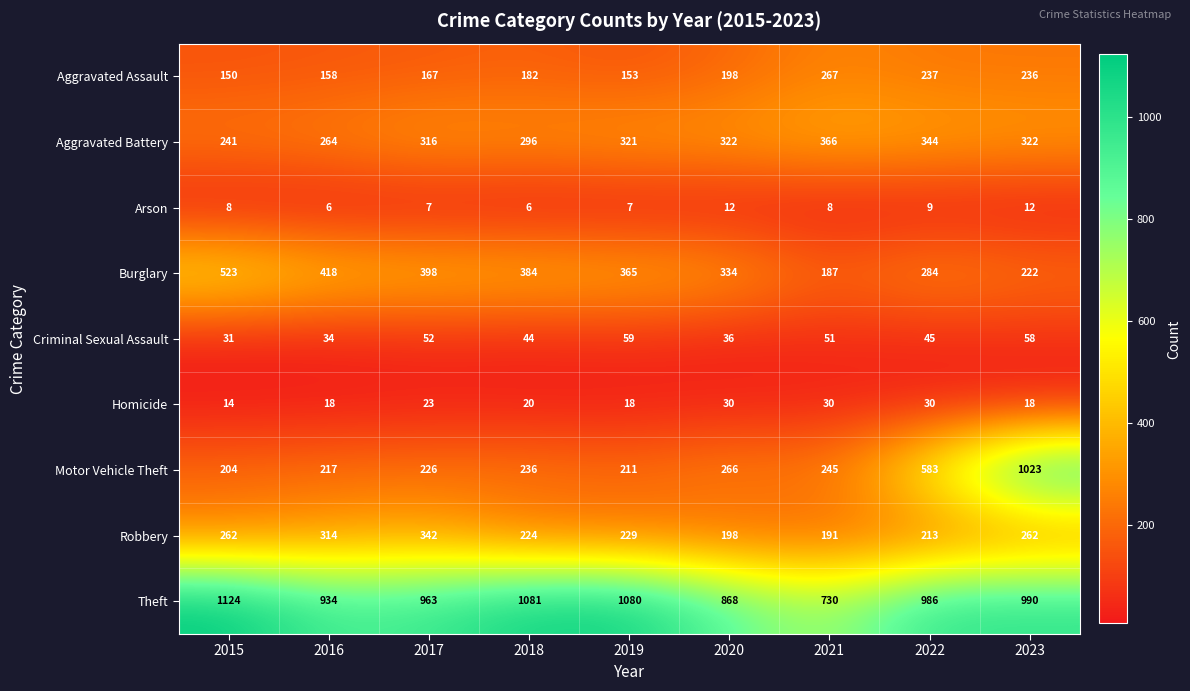

Which series has the largest total across all categories?

Theft